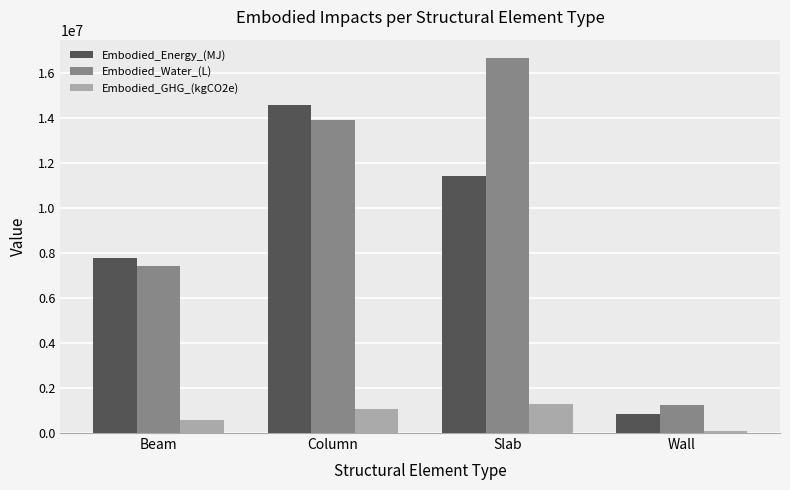

Between Column and Wall, which series saw the biggest shift?

Embodied_Energy_(MJ)